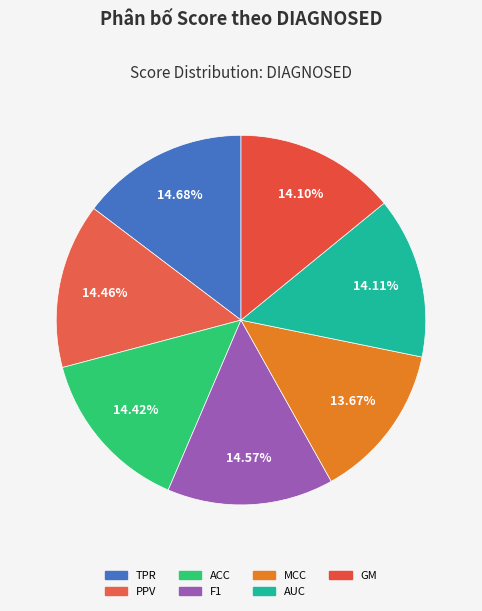

Which category has the biggest portion of the pie?

TPR